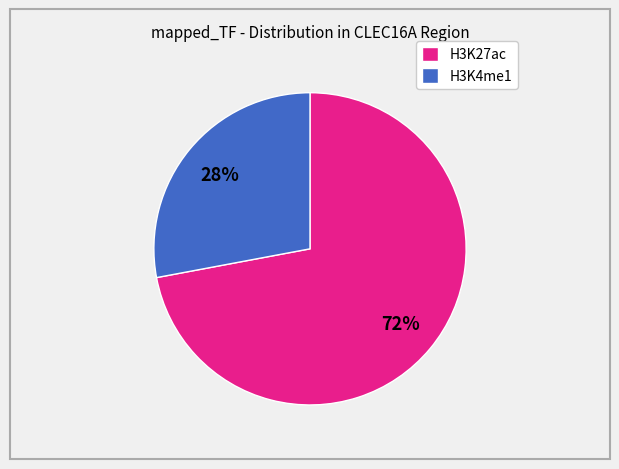

To the nearest percent, what is the difference between the H3K27ac and H3K4me1 slice percentages?

44%